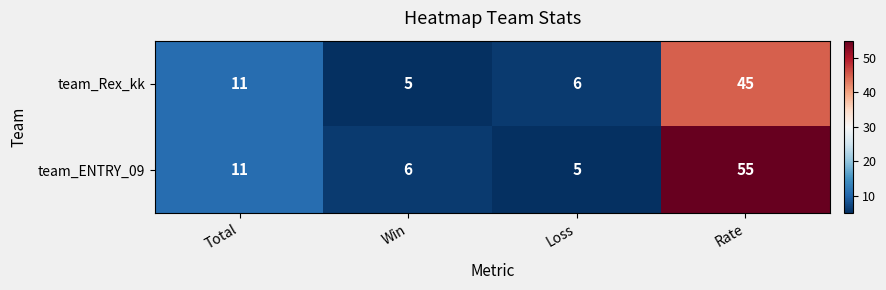

Where is team_ENTRY_09 nearest to the value 30?

Total